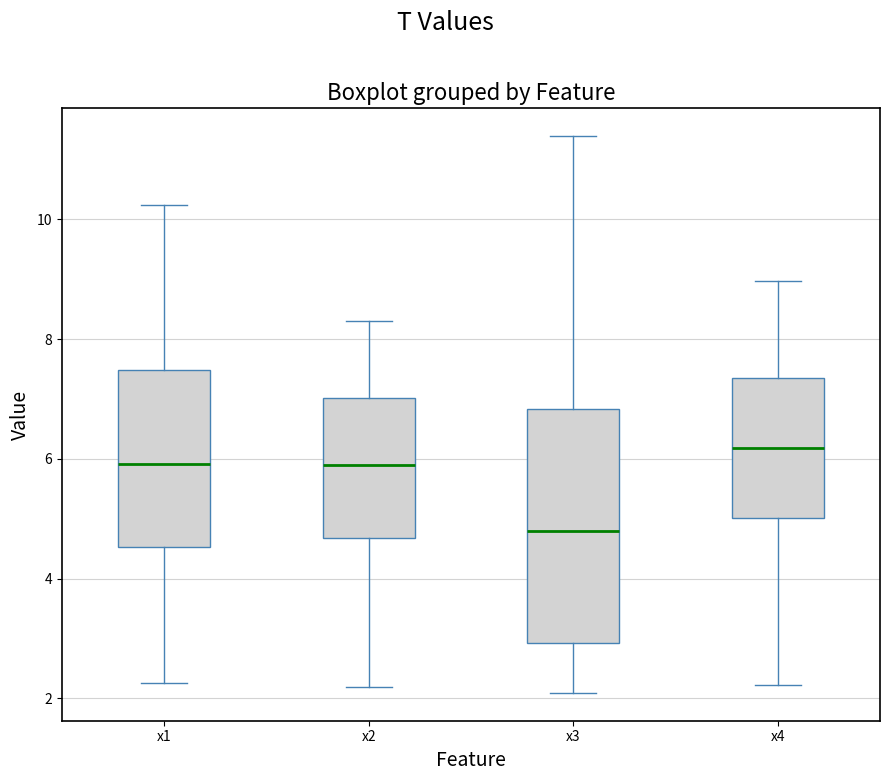

Reading left to right, transcribe this box plot: for each box, give where its median line is, the range the box spans, and where its two whiskers end, as read against the y-axis. The values are not printed on the chart, so give them approximately, as read against the axis.

x1: median 6.0, box 4.6 to 7.4, whiskers 2.2 to 10.2
x2: median 5.8, box 4.6 to 7.0, whiskers 2.2 to 8.4
x3: median 4.8, box 3.0 to 6.8, whiskers 2.0 to 11.4
x4: median 6.2, box 5.0 to 7.4, whiskers 2.2 to 9.0